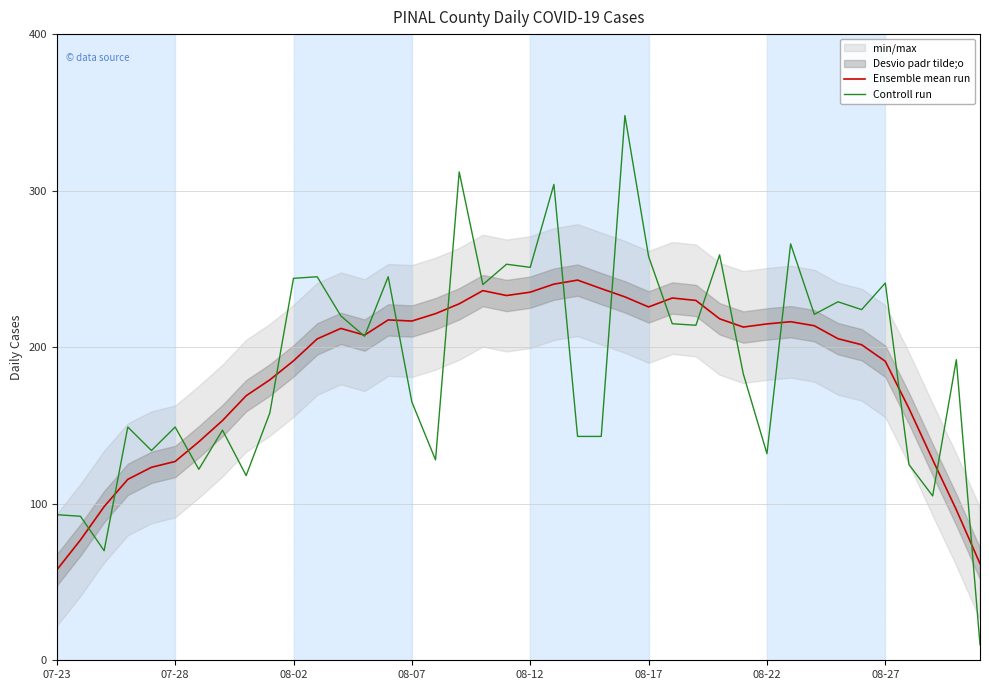

The Ensemble mean run series shows 114.5 at 32. True or false?

False